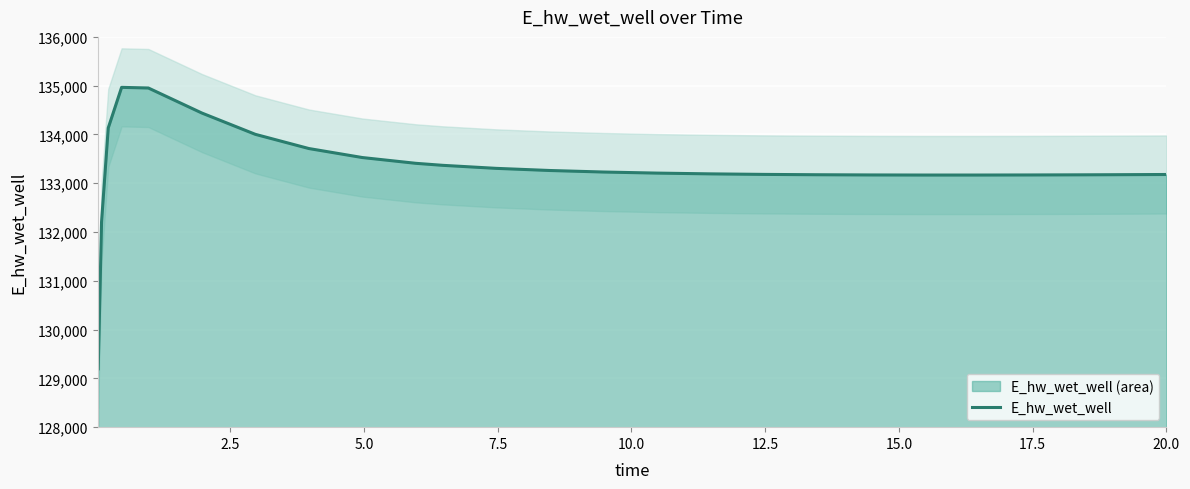

What is the maximum value for E_hw_wet_well?

134965.5